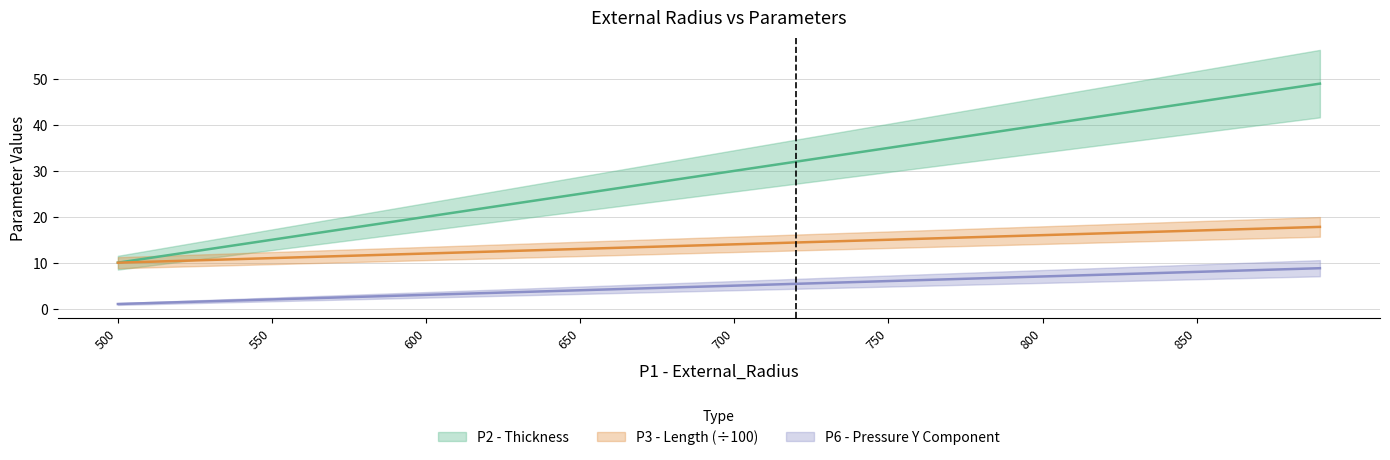

Between 650 and 790, which is larger?

790